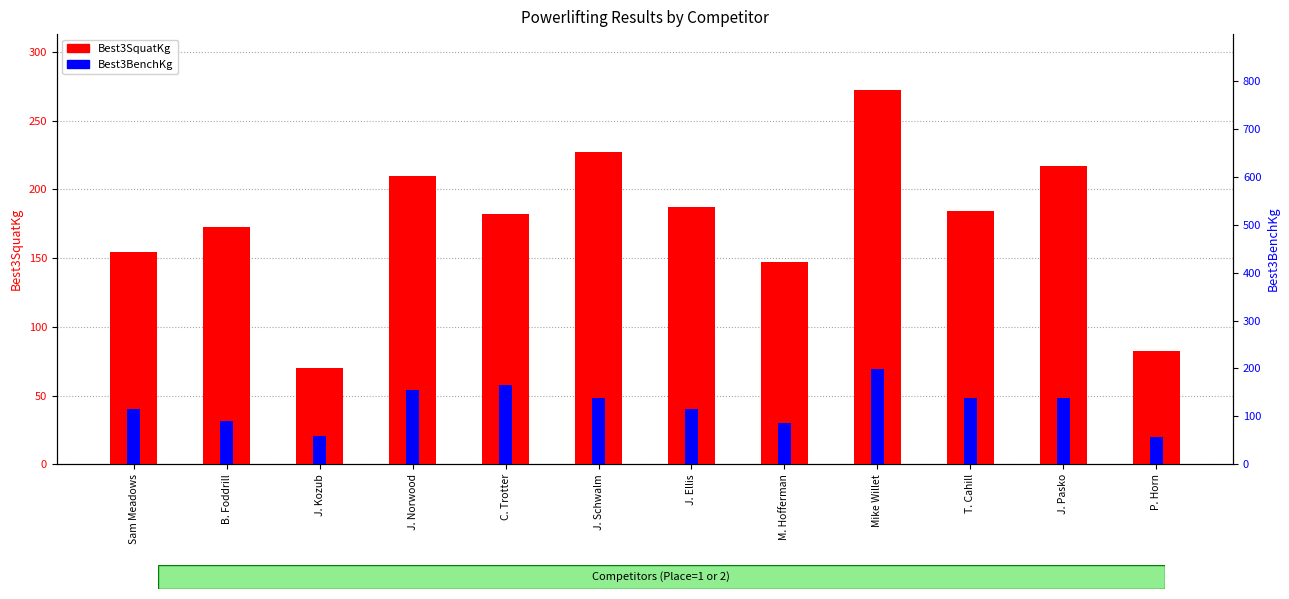

What is the minimum value for Best3BenchKg?

57.1